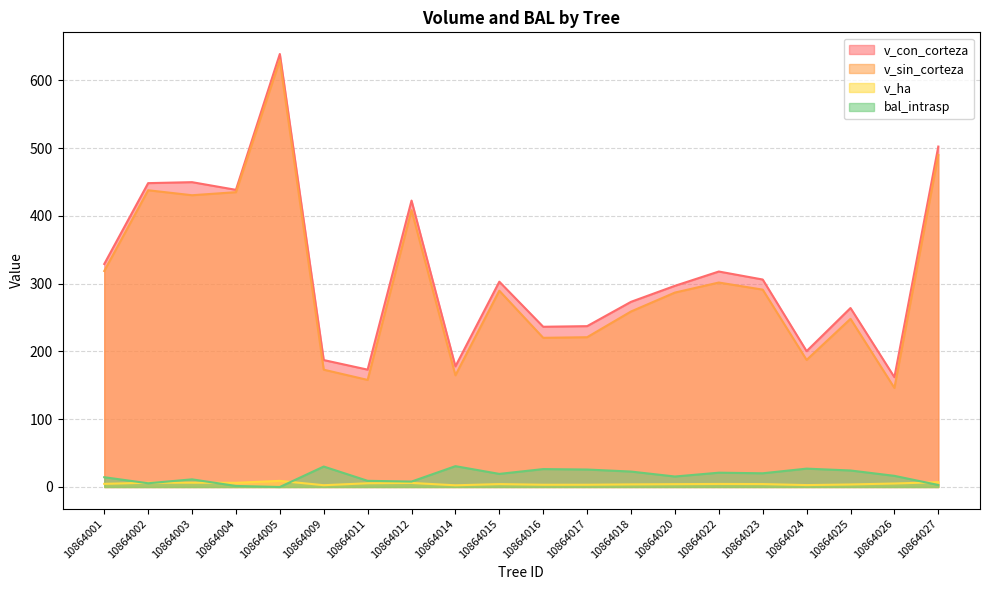

How many data points in v_con_corteza are above 302?

10